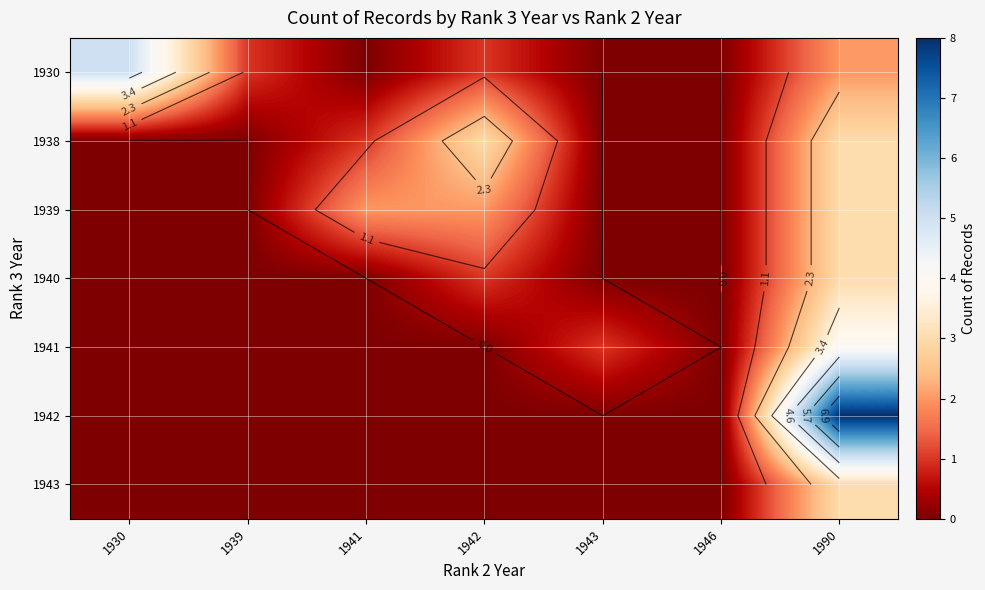

At which label does 1930 reach its peak?

1930